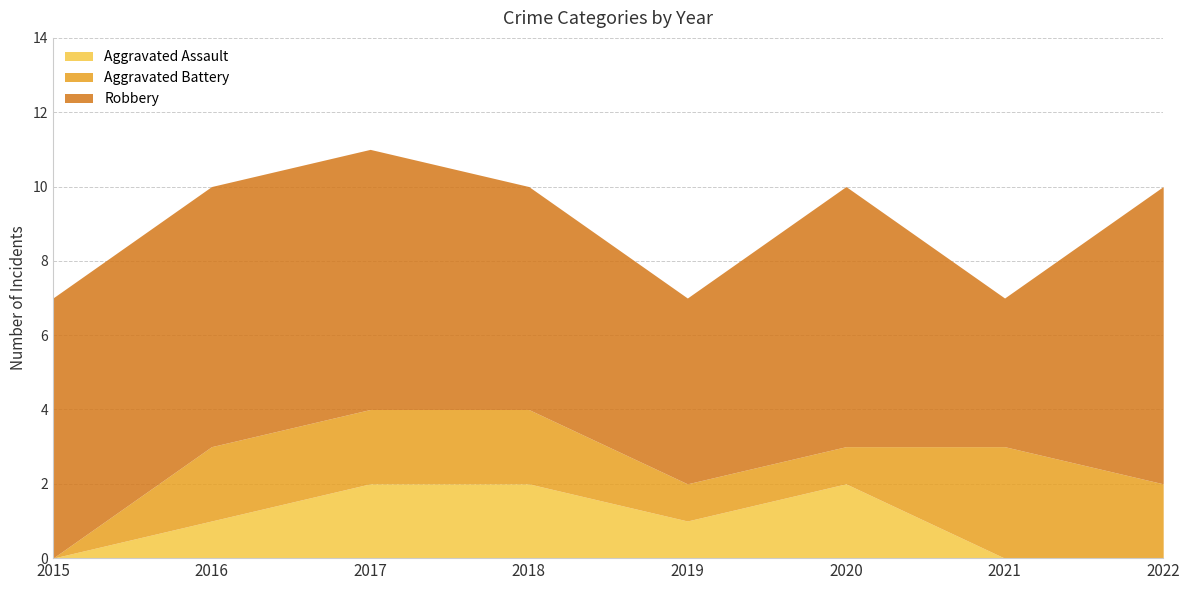

True or false: Aggravated Battery and Robbery cross at least once.

False